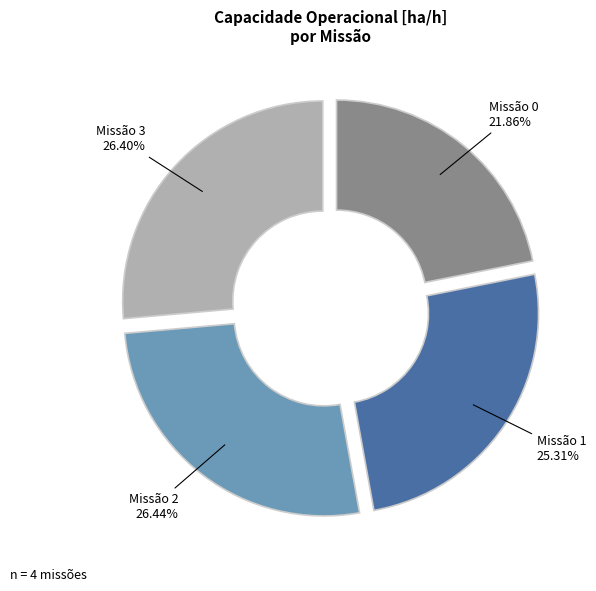

What is the smallest slice in the pie chart?

Missão 0